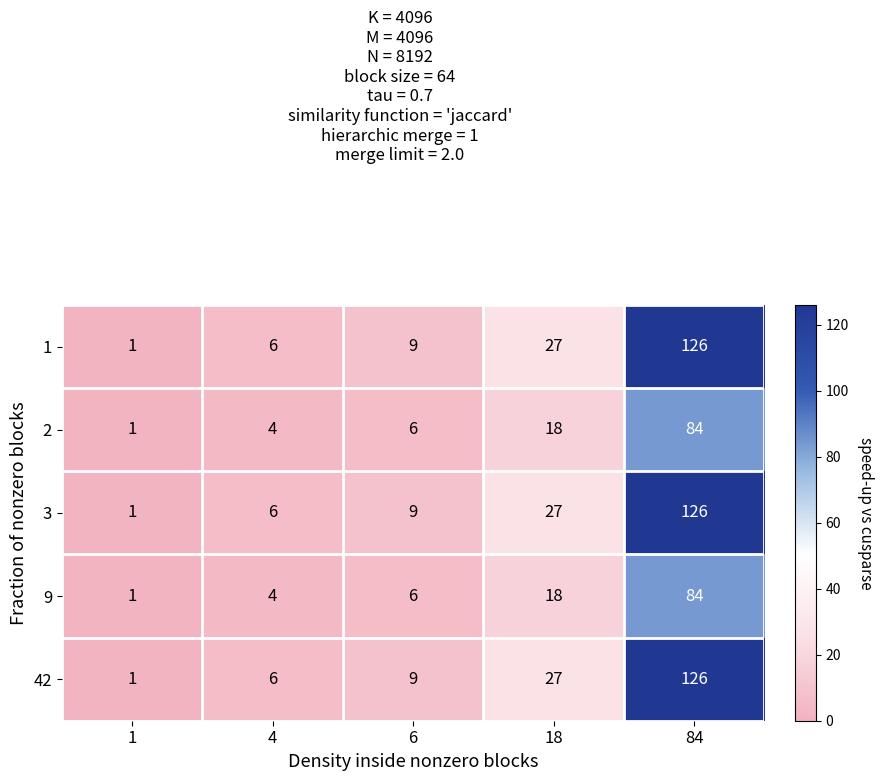

What is the sum of all 1 values?

169